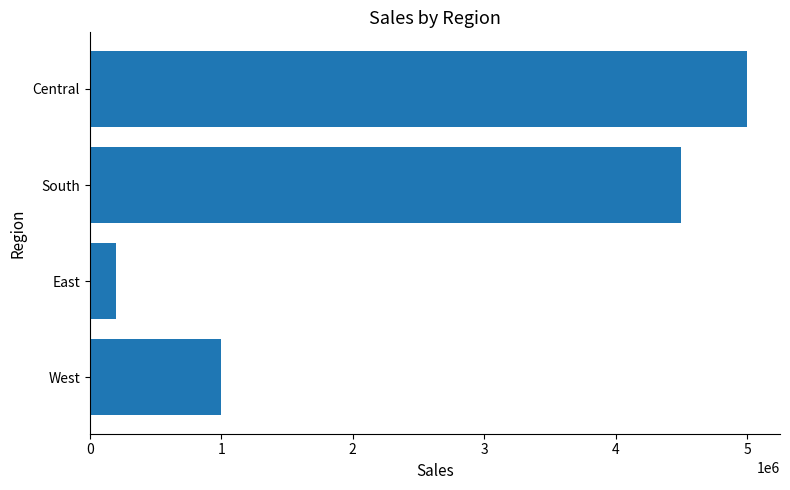

How many values are between 1000000 and 5000000?

3